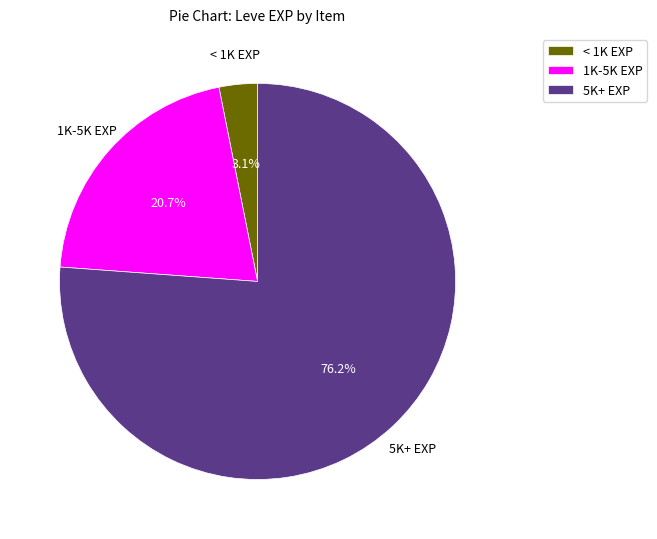

What portion of the pie excludes 5K+ EXP?

23.8%